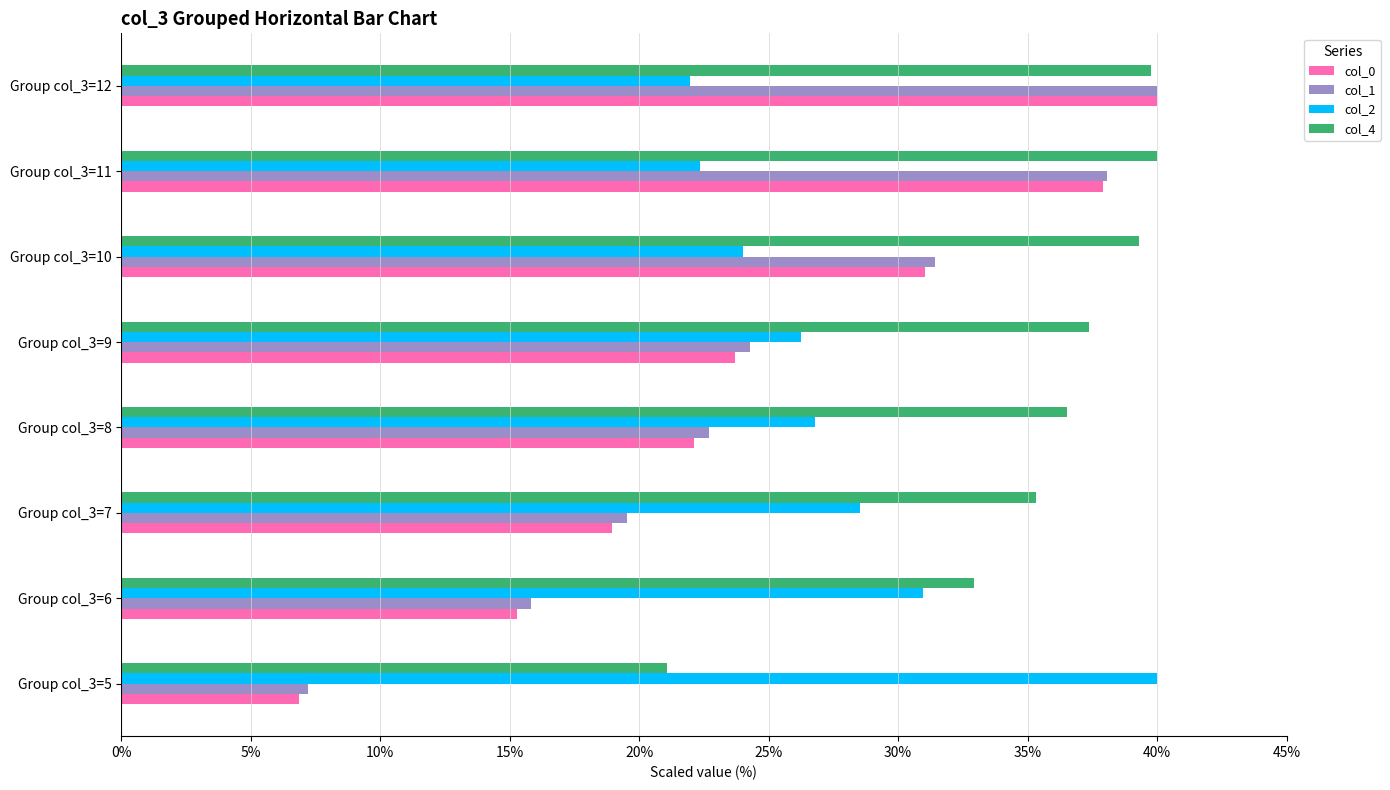

How many values in the col_1 series exceed 24?

4